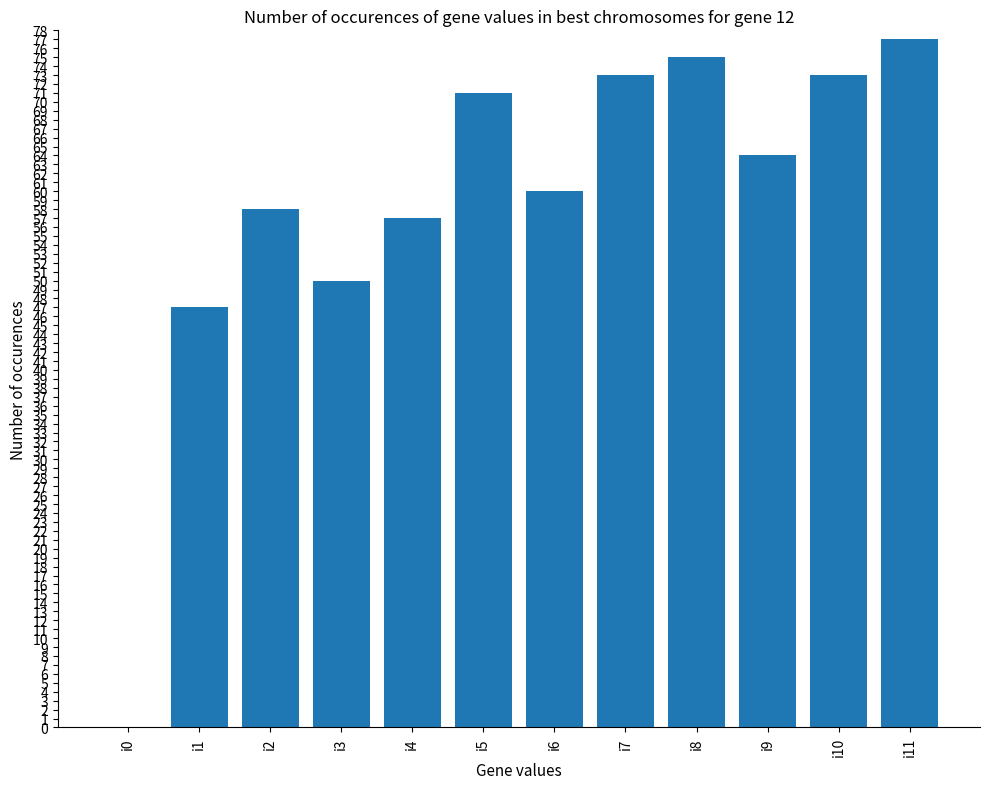

At which label is the value closest to 38?

i1